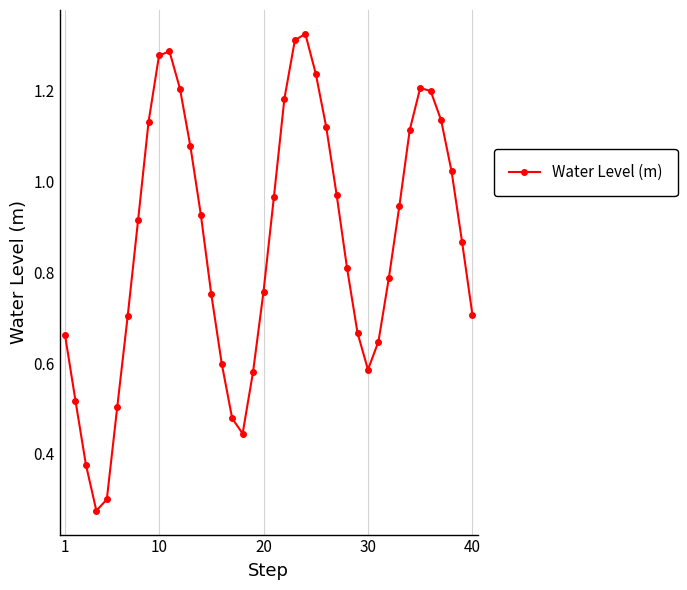

What is the sum of all values?

34.6